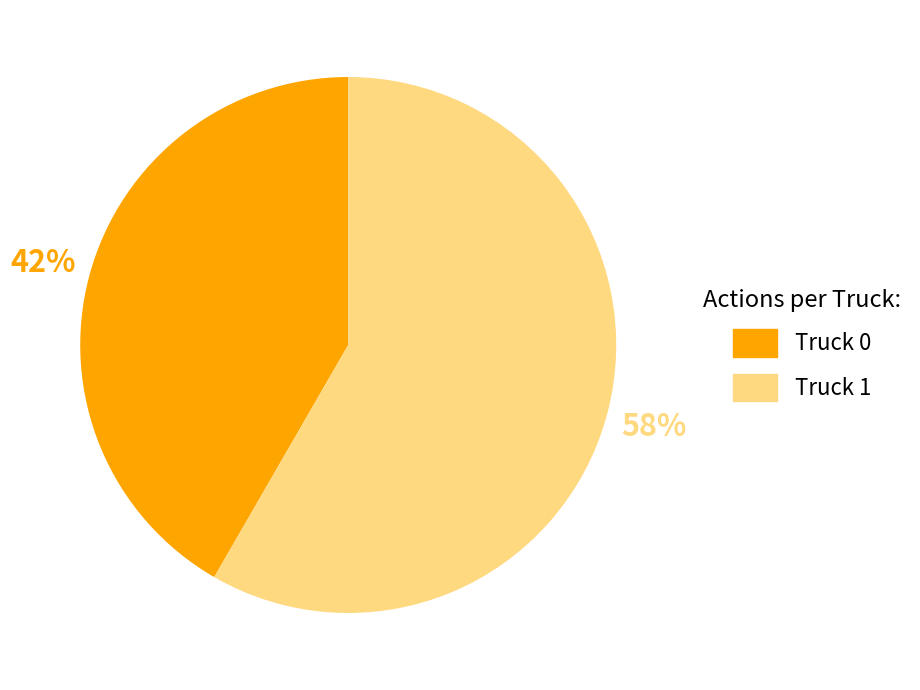

How many segments does this pie chart have?

2